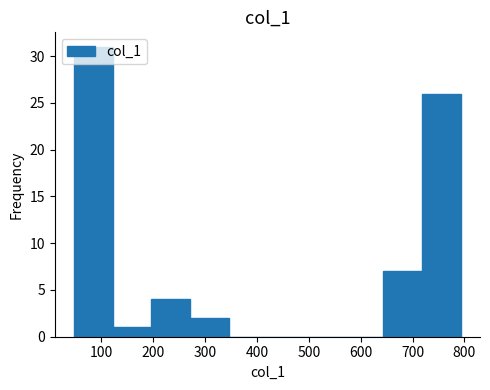

Reading left to right, list every bar in this chart as the range it spans on the x-axis followed by its height. Neither the bar edges nor the heights are printed on the chart, so give them approximately, as read against the axes.

50 to 120: 31
120 to 200: 1
200 to 270: 4
270 to 350: 2
350 to 420: 0
420 to 490: 0
490 to 570: 0
570 to 640: 0
640 to 720: 7
720 to 790: 26